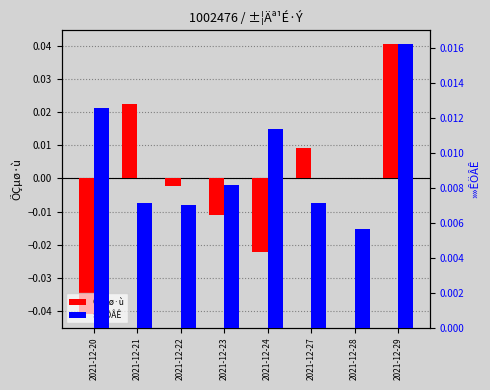

How many bars are there in each group?

2